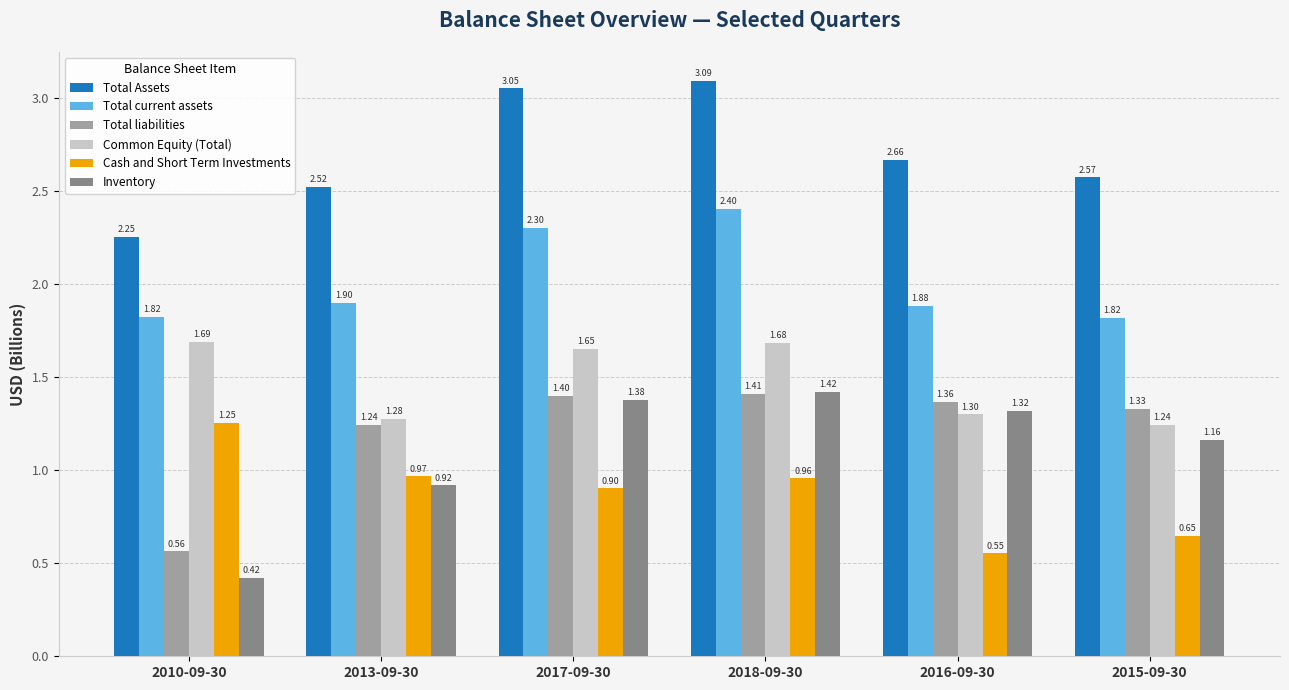

How many bars are there in each group?

6